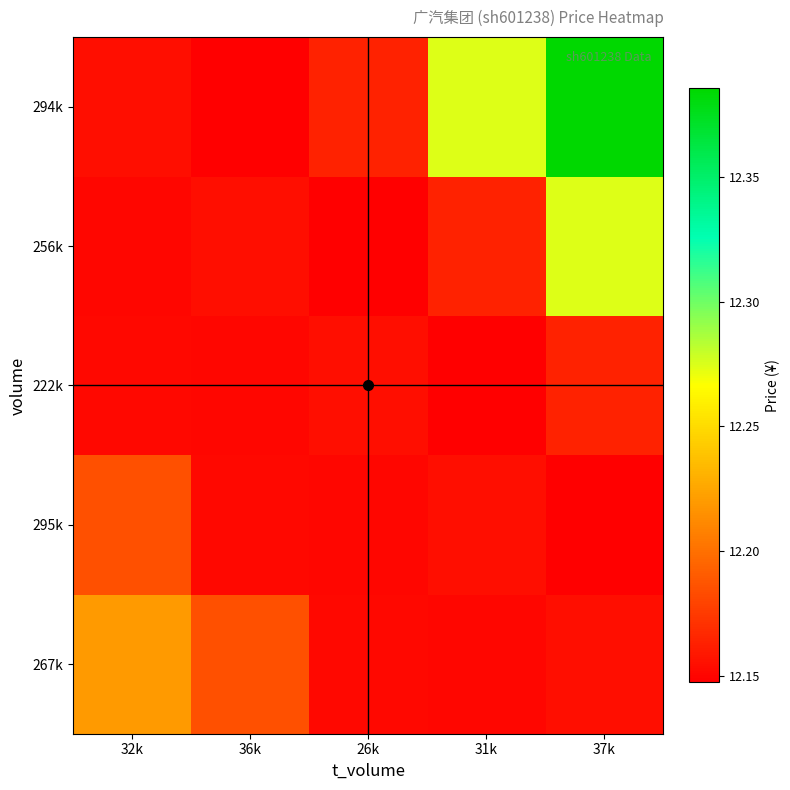

Rank the series at 31k from highest to lowest value.

294k, 256k, 295k, 267k, 222k